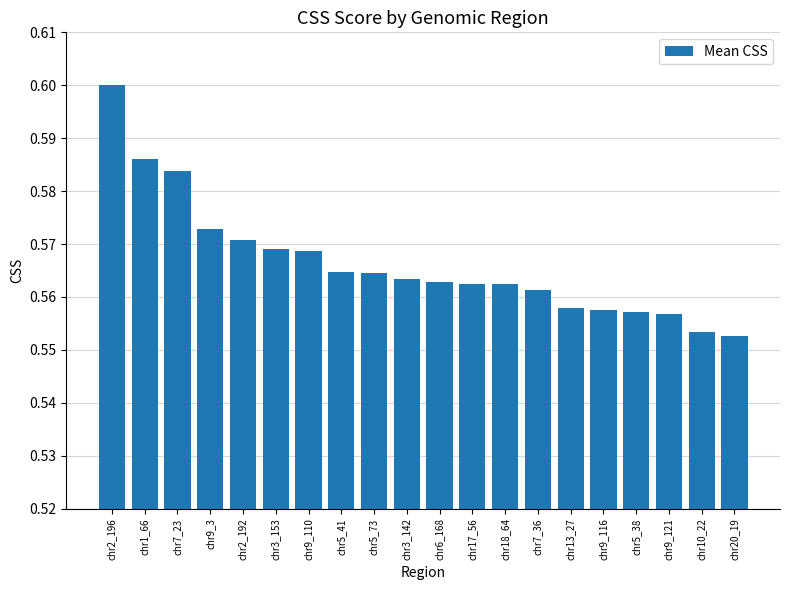

At which category does the chart reach its minimum across all series?

chr20_19